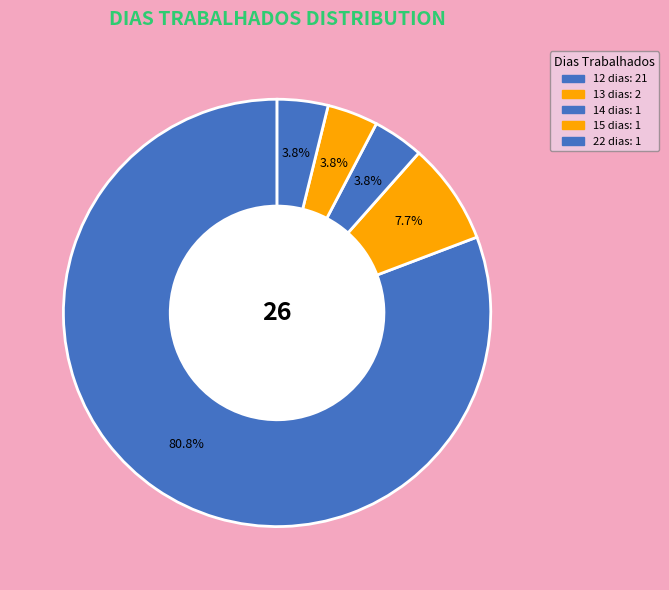

Count the number of slices in the pie.

5